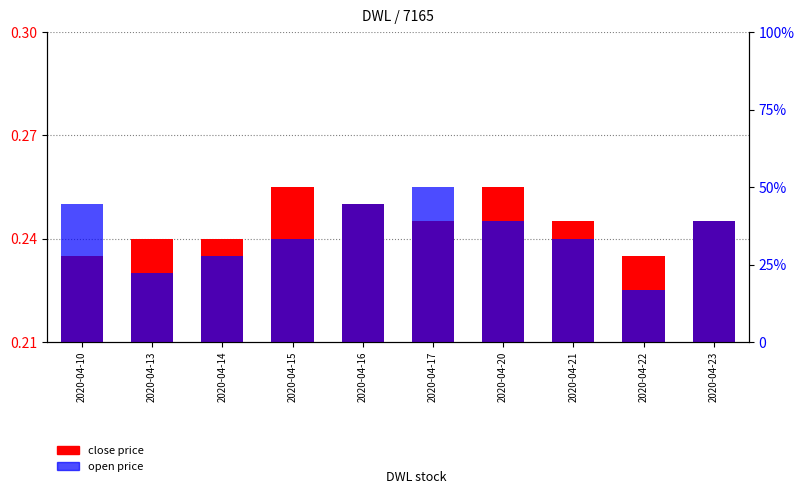

Between 2020-04-21 and 2020-04-23, which series saw the biggest shift?

open price